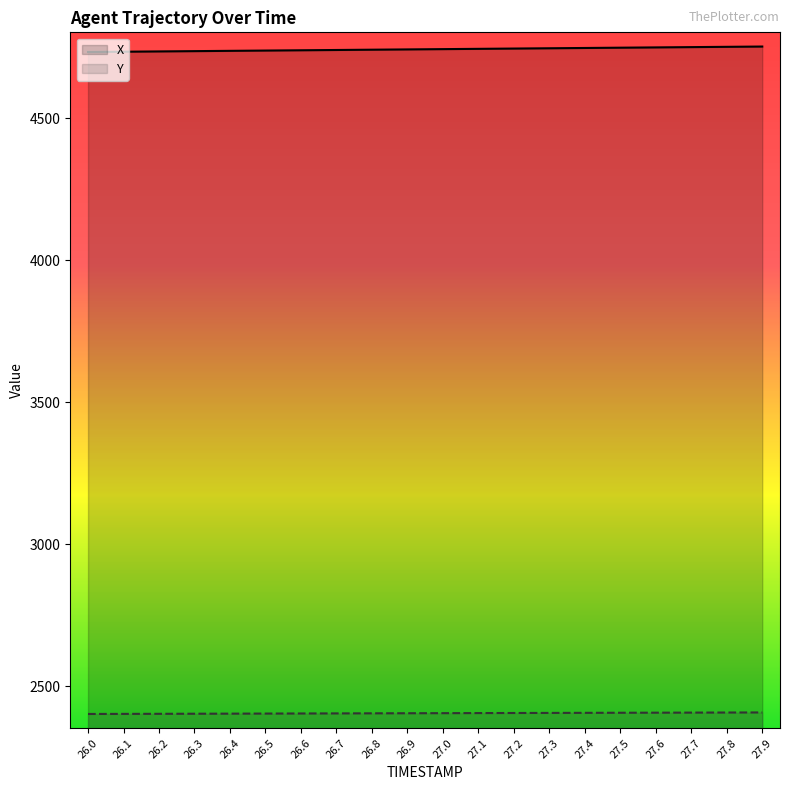

What is the sum of the Y values at 27.5 and 26.7?

4812.2